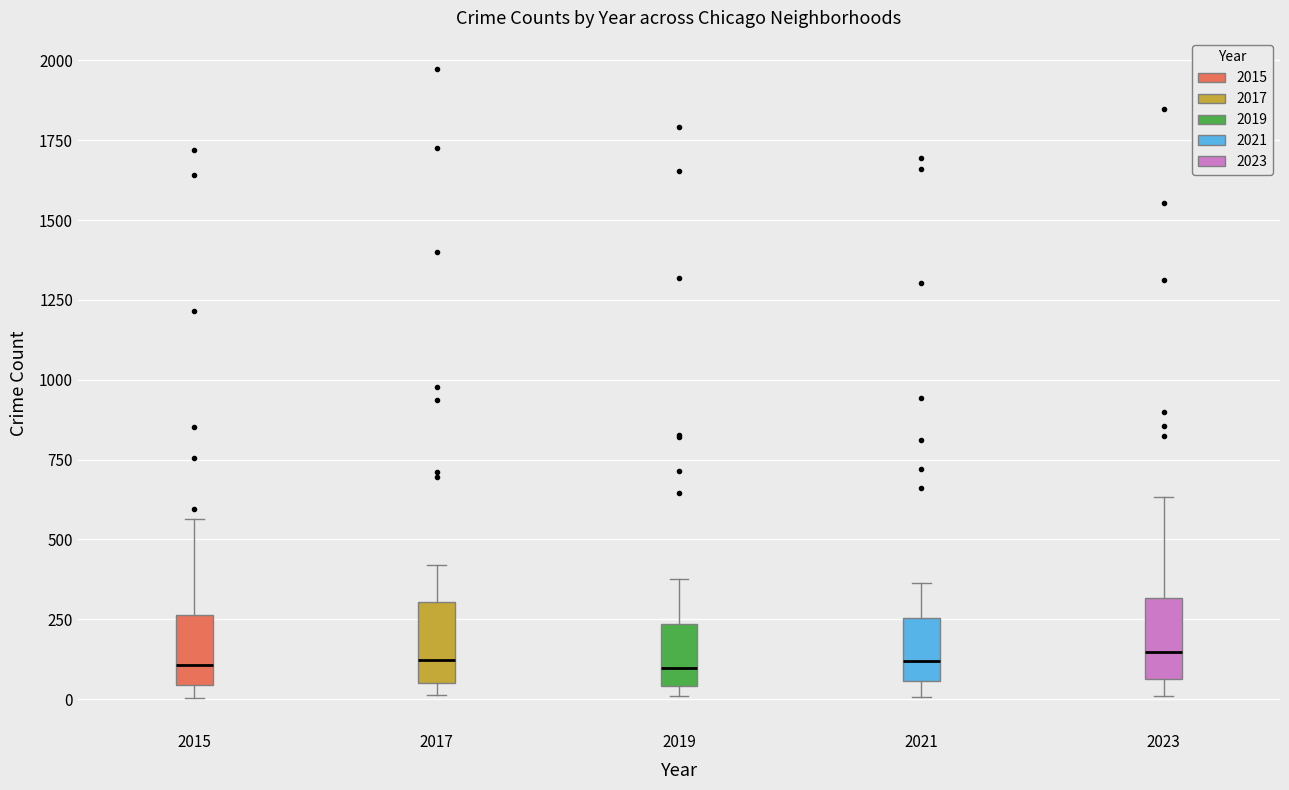

Reading left to right, read every box against the y-axis: the position of its median line, the range the box covers, and the ends of its whiskers. The values are not printed on the chart, so give them approximately, as read against the axis.

2015: median 100, box 50 to 250, whiskers 0 to 550
2017: median 100, box 50 to 300, whiskers 0 to 400
2019: median 100, box 50 to 250, whiskers 0 to 400
2021: median 100, box 50 to 250, whiskers 0 to 350
2023: median 150, box 50 to 300, whiskers 0 to 650